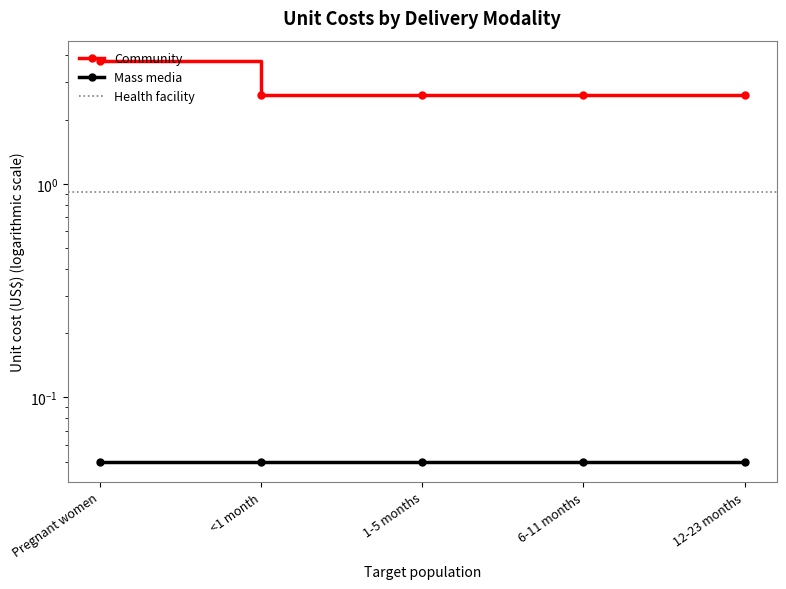

List the labels in order of value, smallest first.

<1 month, 1-5 months, 6-11 months, 12-23 months, Pregnant women